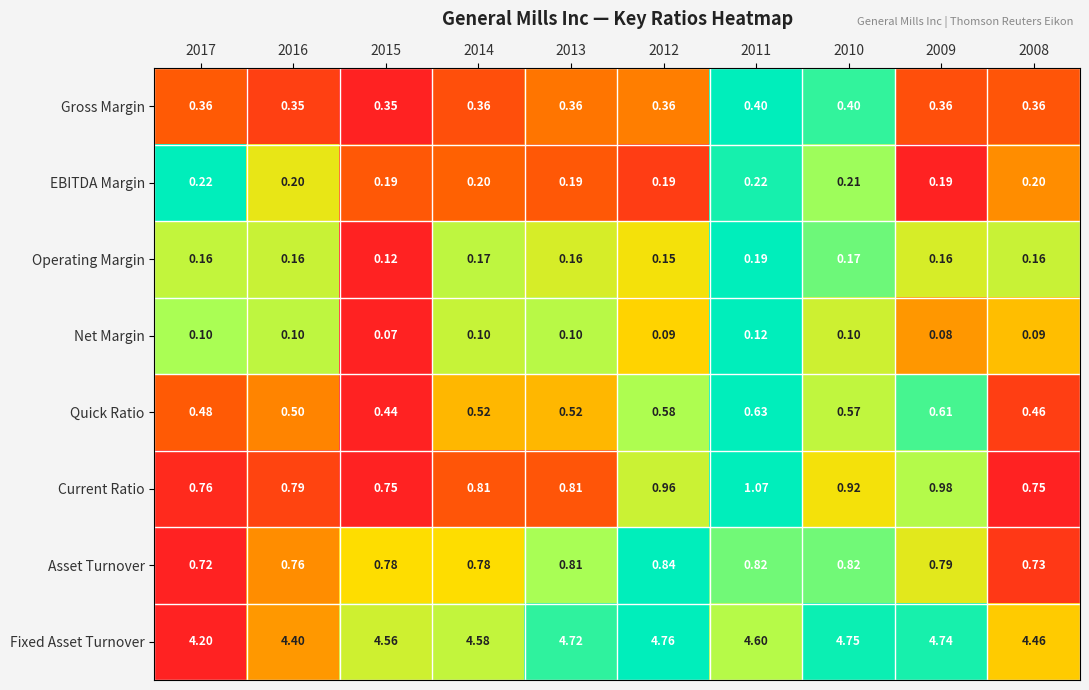

How many distinct data groups are displayed?

8